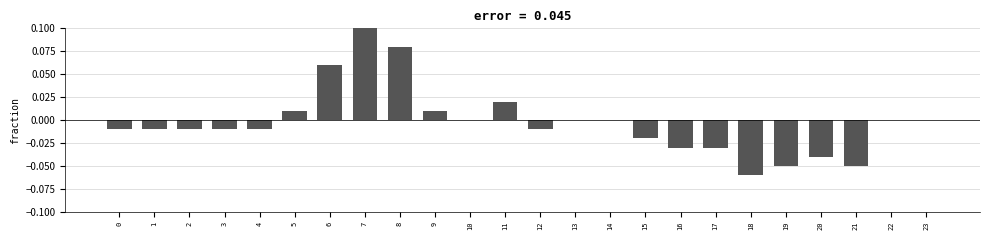

Reading right to left, extract all data points from this chart.

0.0	0.0	-0.1	-0.0	-0.1	-0.1	-0.0	-0.0	-0.0	0.0	0.0	-0.0	0.0	0.0	0.0	0.1	0.1	0.1	0.0	-0.0	-0.0	-0.0	-0.0	-0.0